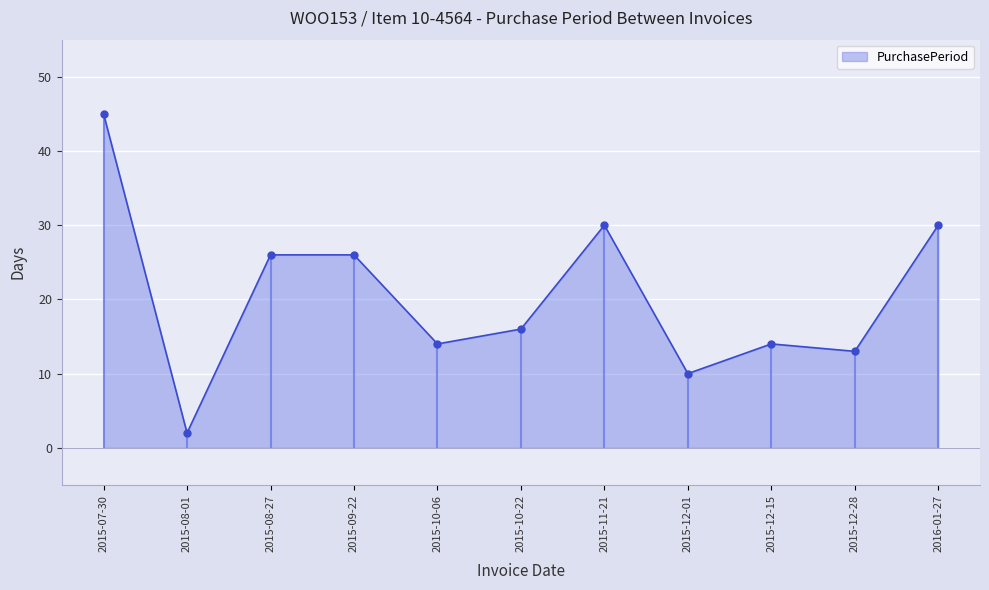

Count the number of categories in the chart.

11